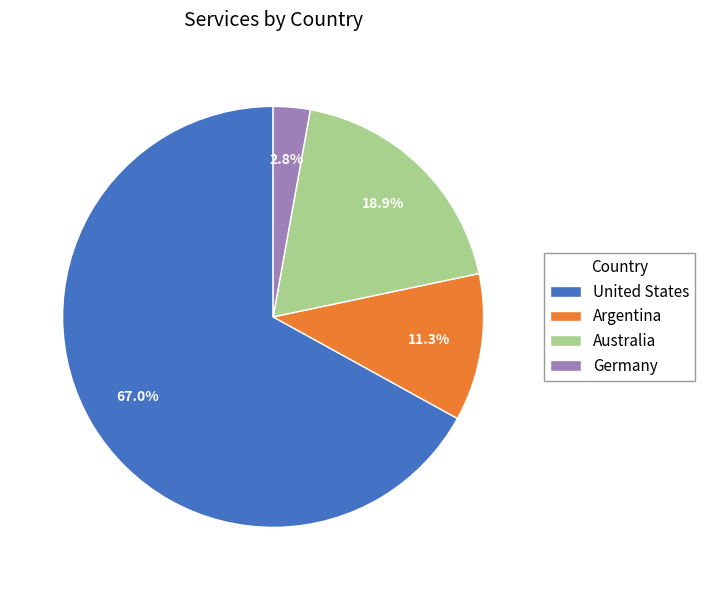

Is there any slice that represents more than half of the pie?

Yes